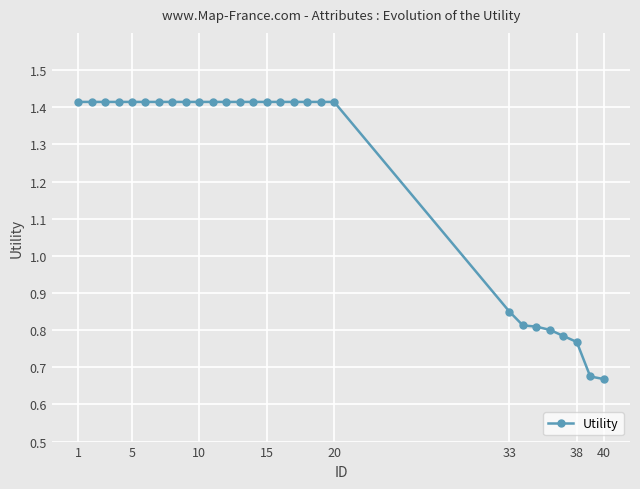

Count the values in the range 0 to 1.

8